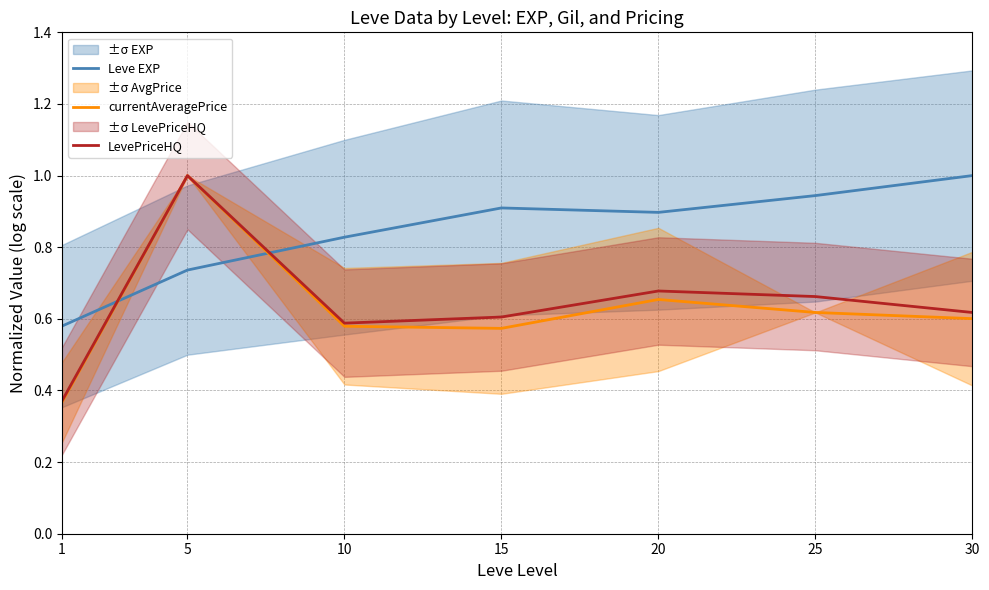

The LevePriceHQ series shows 0.6 at 30. True or false?

True